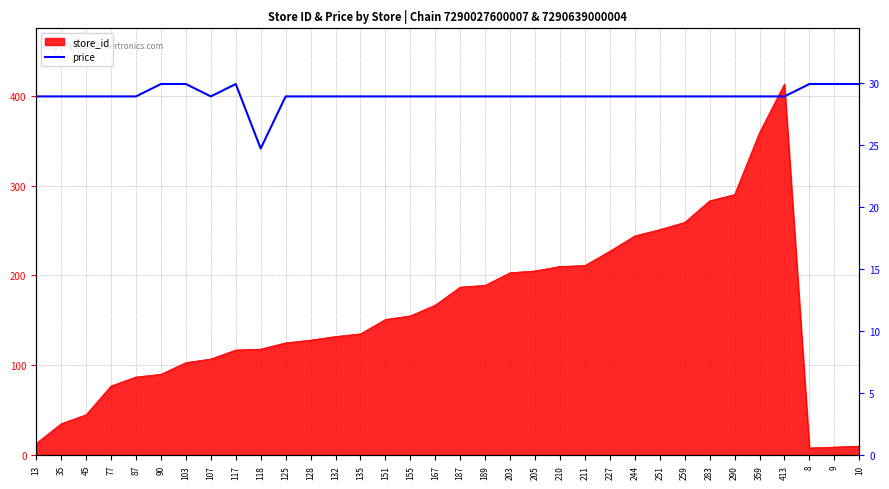

How many values are below 28?

1